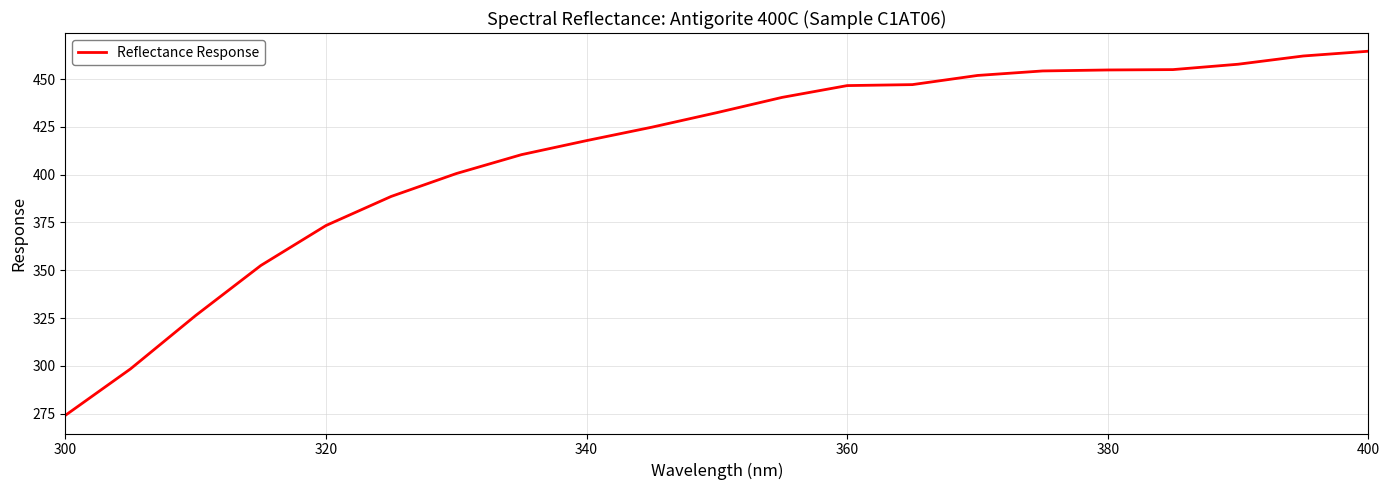

What is the smallest value displayed?

274.2